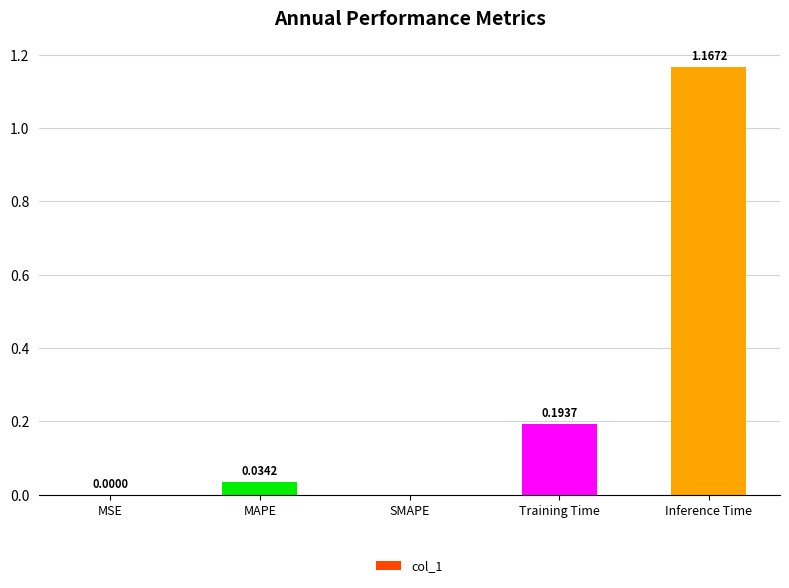

What is the change in value from MAPE to Inference Time?

+1.1